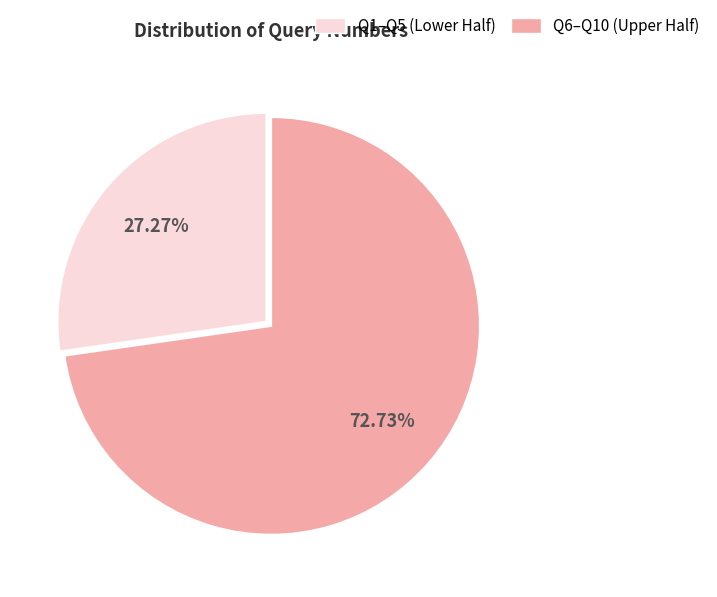

Is there any slice that represents more than half of the pie?

Yes